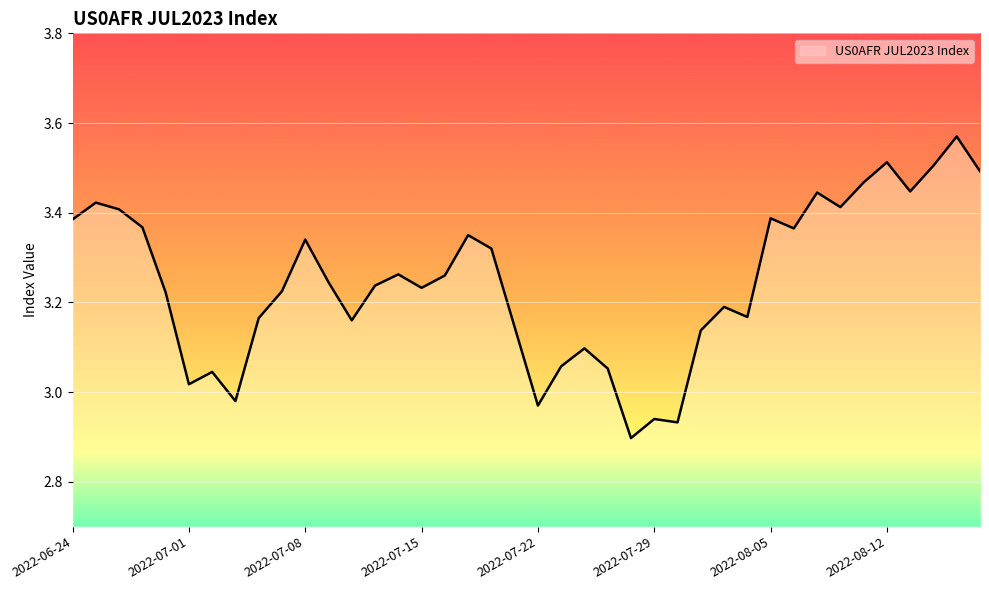

How many lines are shown in the chart?

1